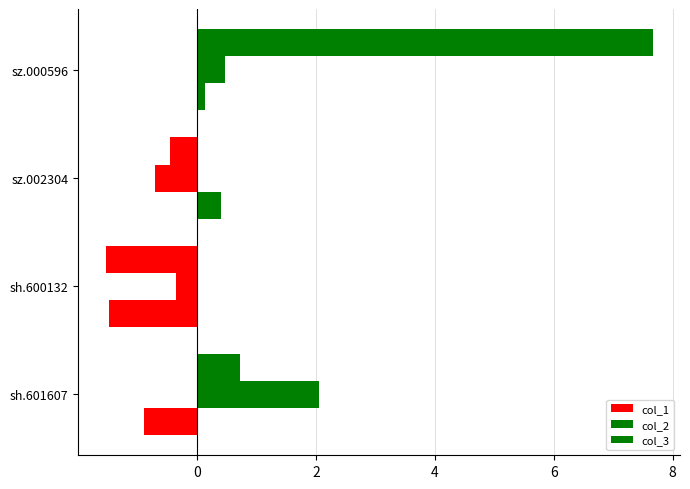

How many data points in col_1 are less than 0?

2